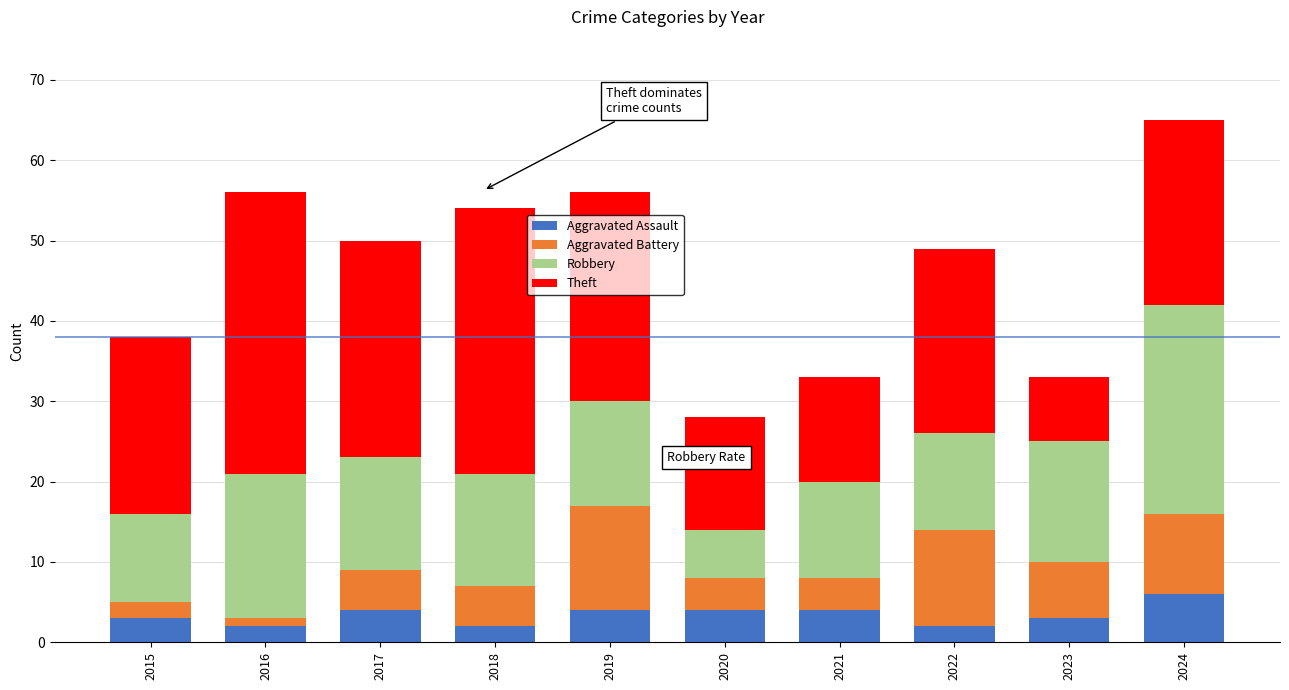

Which category has the highest value in the Aggravated Assault series?

2024